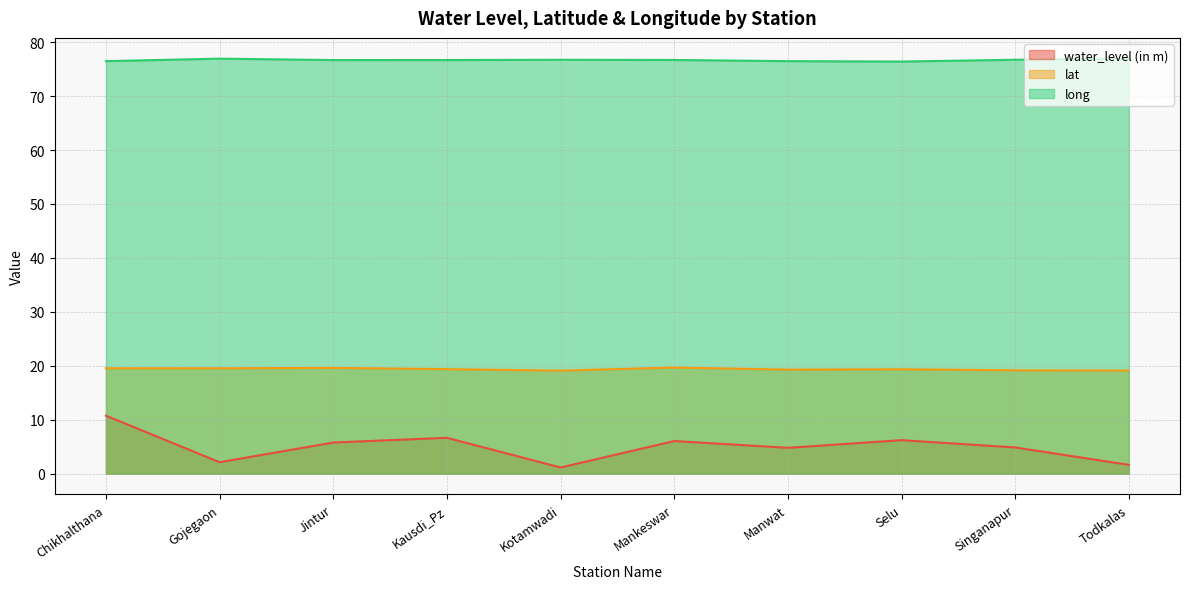

Which category has the highest value across all series?

Gojegaon